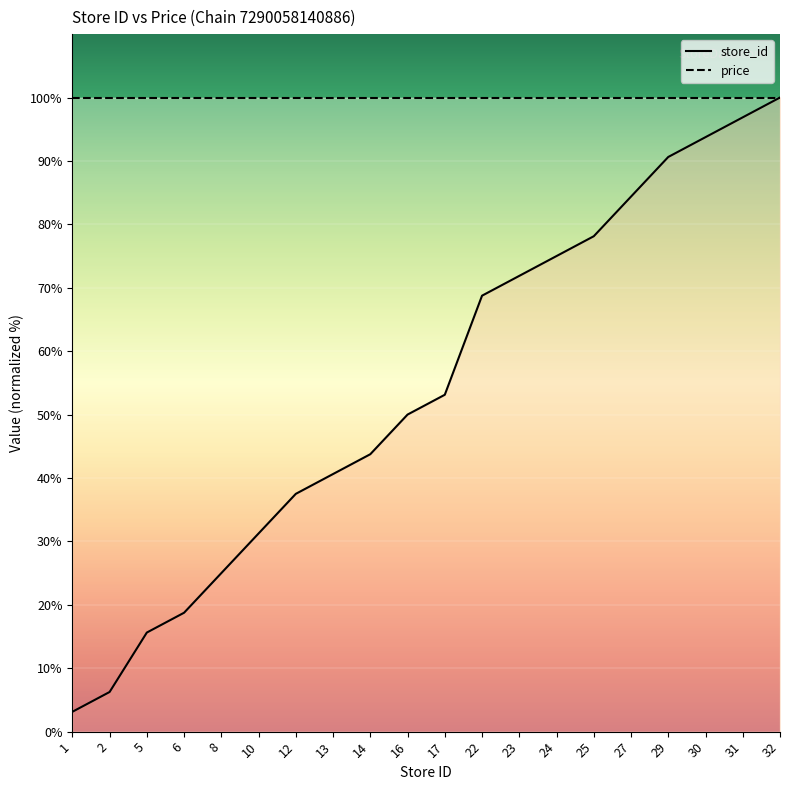

Reading left to right, what are all the values shown in this chart?

1=3.1	2=6.2	5=15.6	6=18.8	8=25.0	10=31.2	12=37.5	13=40.6	14=43.8	16=50.0	17=53.1	22=68.8	23=71.9	24=75.0	25=78.1	27=84.4	29=90.6	30=93.8	31=96.9	32=100.0